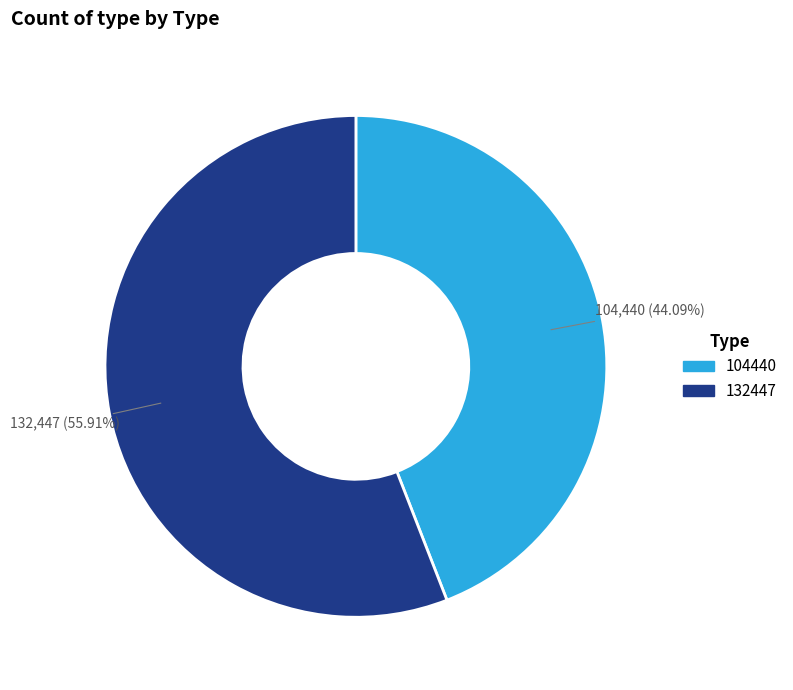

To the nearest percent, what is the combined percentage of 132447 and 104440?

100%